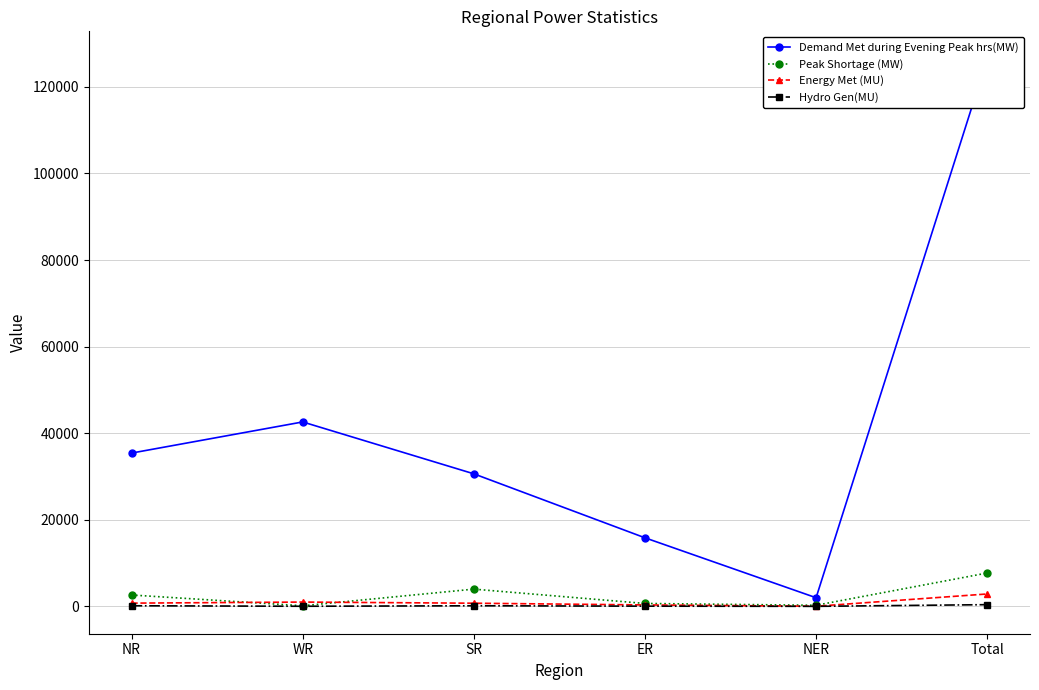

Rank the categories by Hydro Gen(MU) value from lowest to highest.

NER, WR, ER, SR, NR, Total